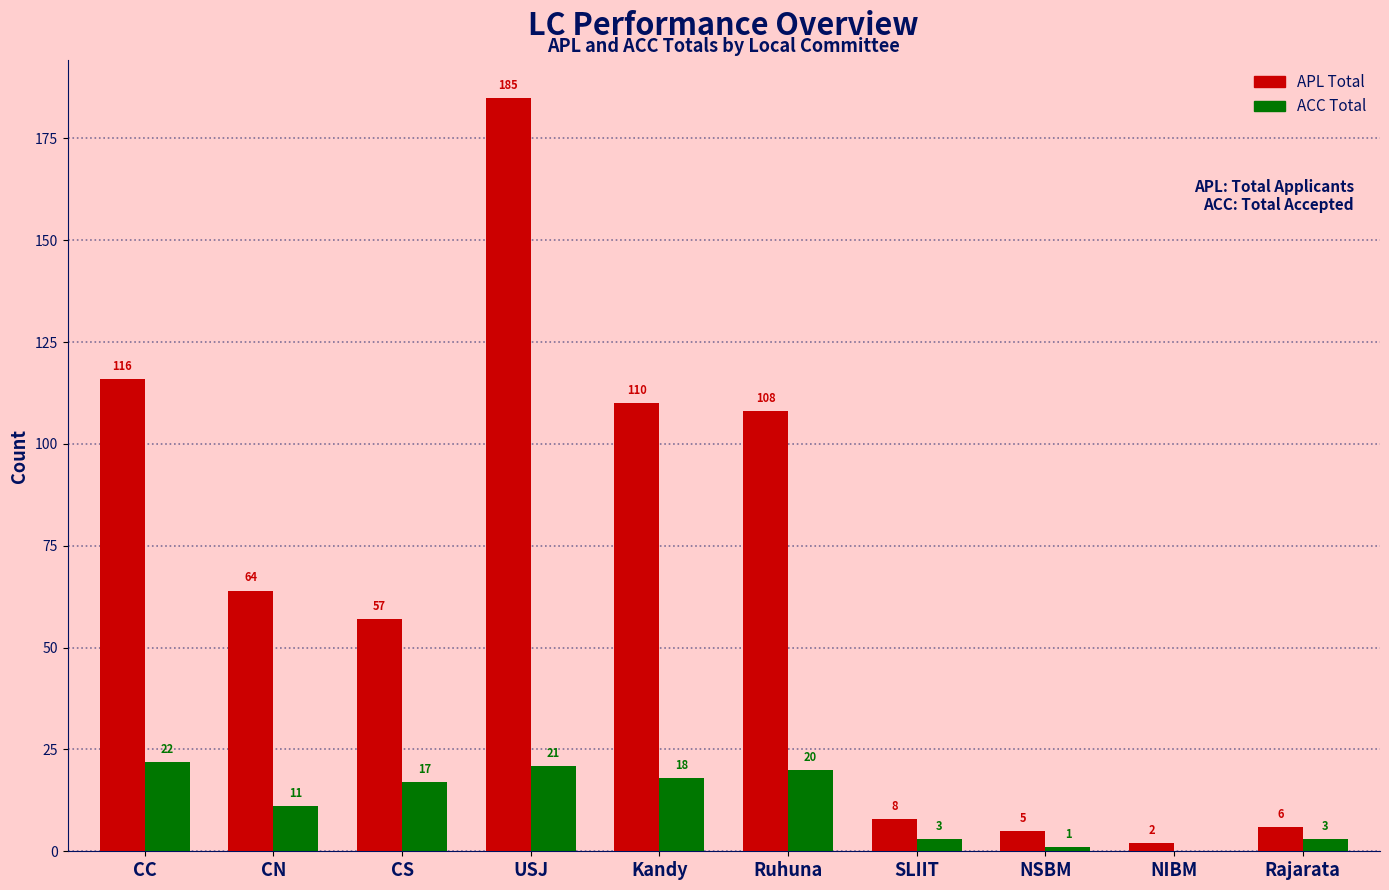

What is the greatest value displayed?

185